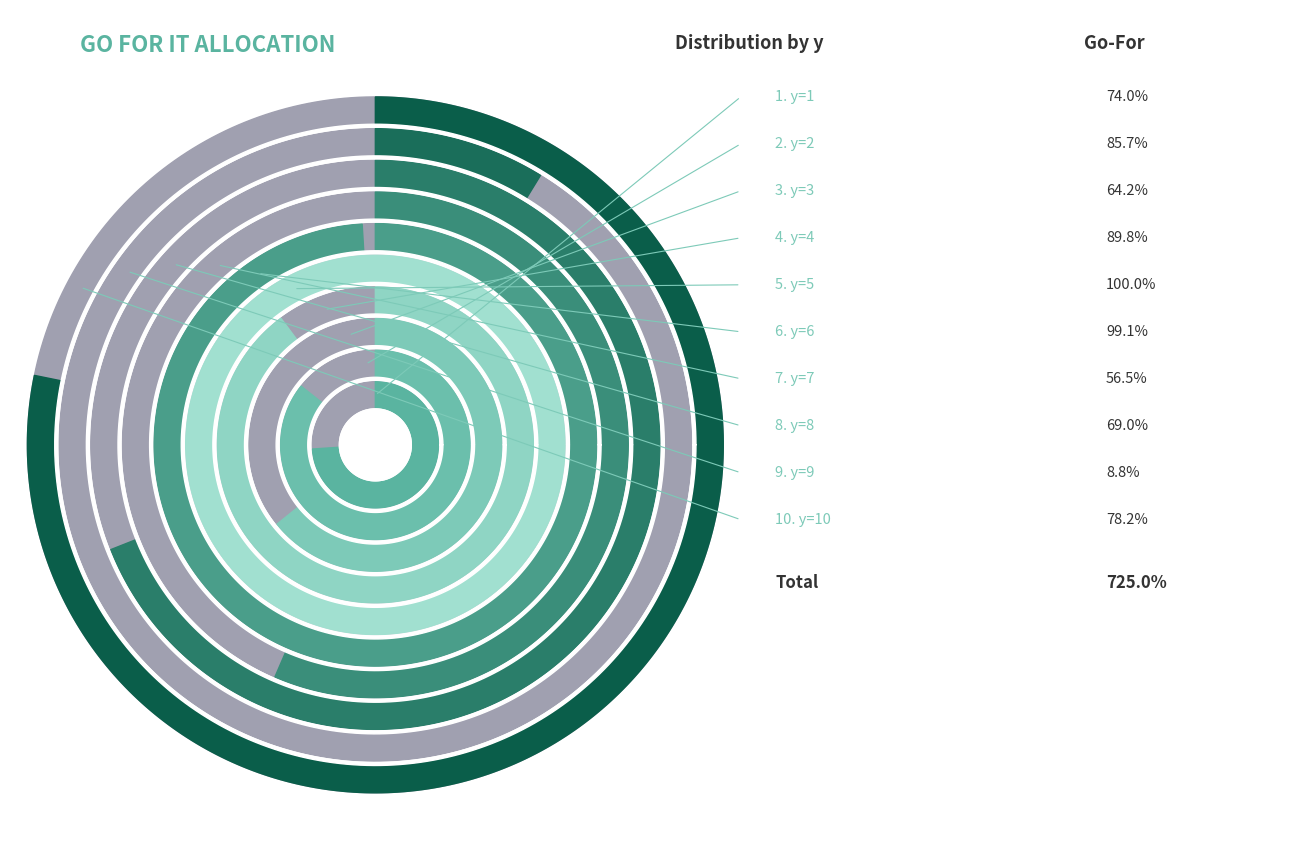

To the nearest percent, what portion does y=9 represent?

1%